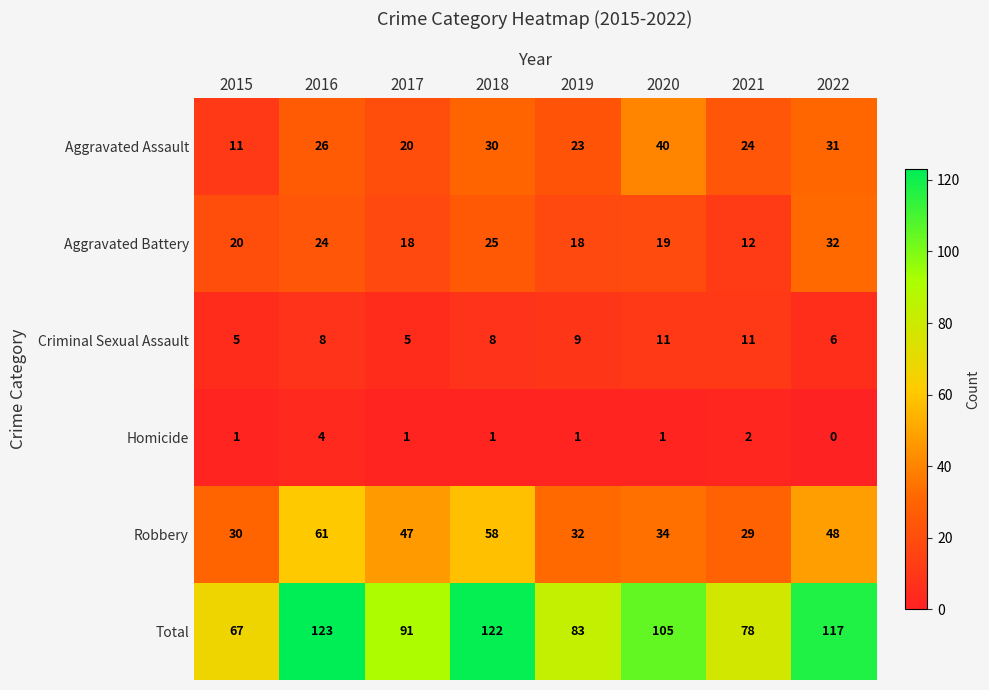

Is it true that Aggravated Assault equals 20 at 2017?

True